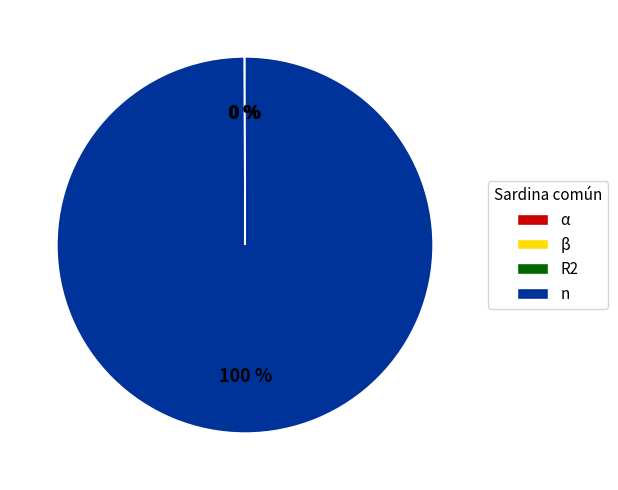

To the nearest percent, what is the difference between the largest and smallest slice percentages?

100%